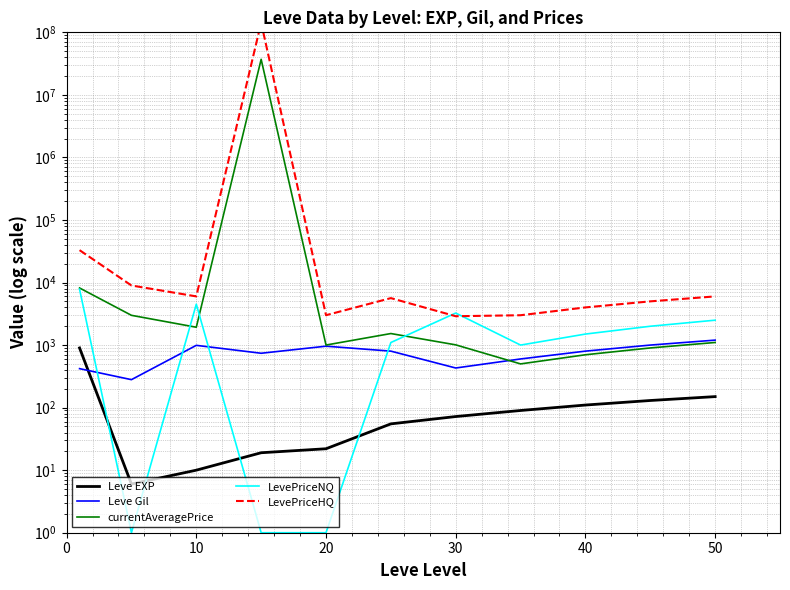

The LevePriceNQ series shows 0 at 10. True or false?

False